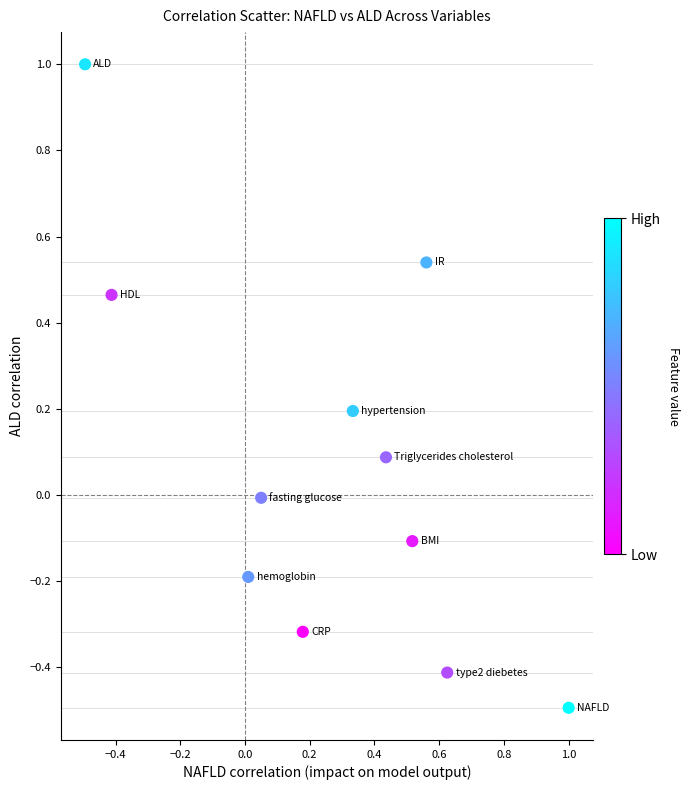

What is the average X value?

0.3